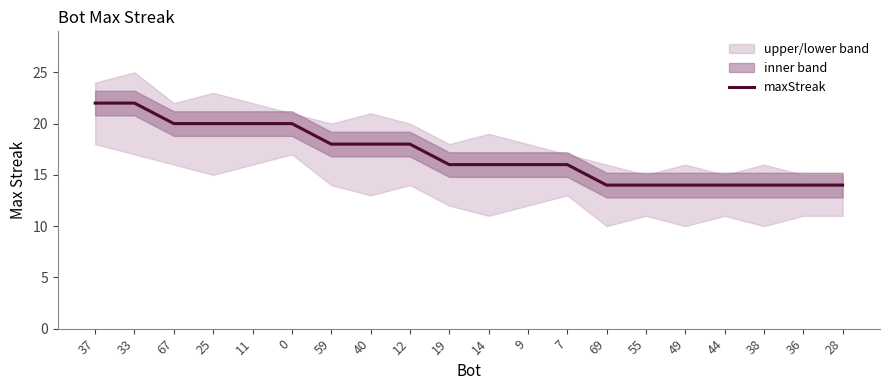

Rank the categories by value from highest to lowest.

37, 33, 67, 25, 11, 0, 59, 40, 12, 19, 14, 9, 7, 69, 55, 49, 44, 38, 36, 28